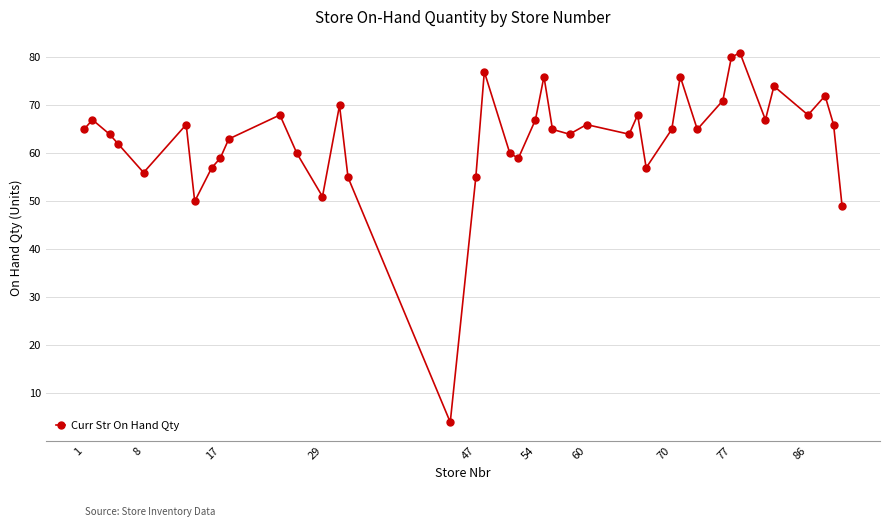

What is the difference between the second highest and minimum values?

76